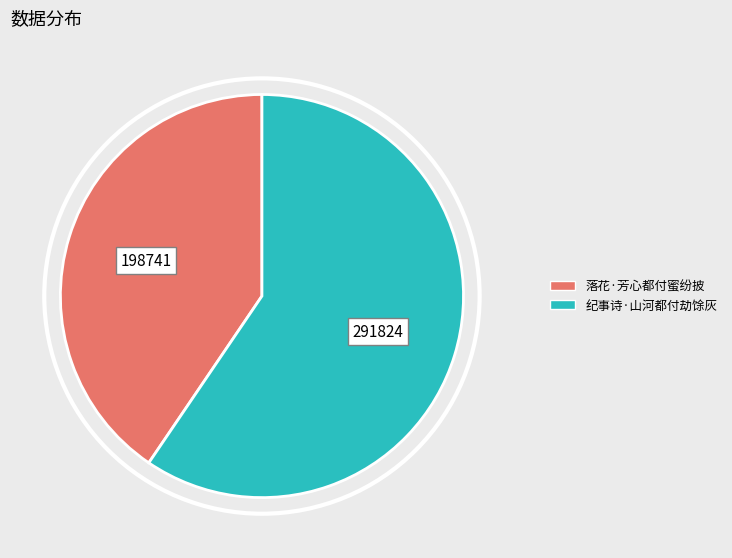

Combined, do 纪事诗·山河都付劫馀灰 and 落花·芳心都付蜜纷披 account for over 50%?

Yes